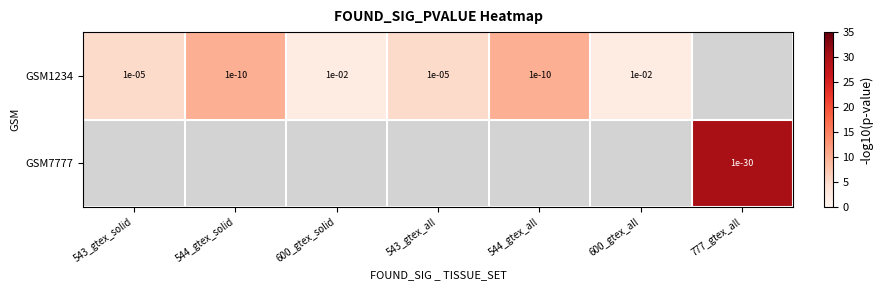

At which category does the chart reach its minimum across all series?

600_gtex_solid